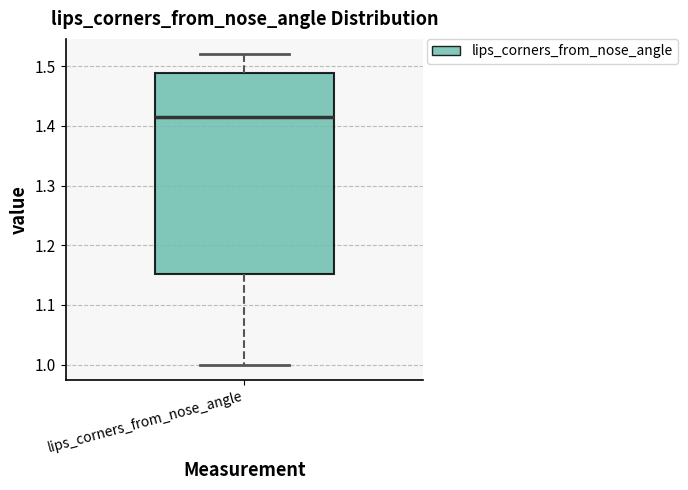

Where is the upper edge of the box for lips_corners_from_nose_angle on the y-axis? The values are not printed on the chart, so give them approximately, as read against the axis.

1.49